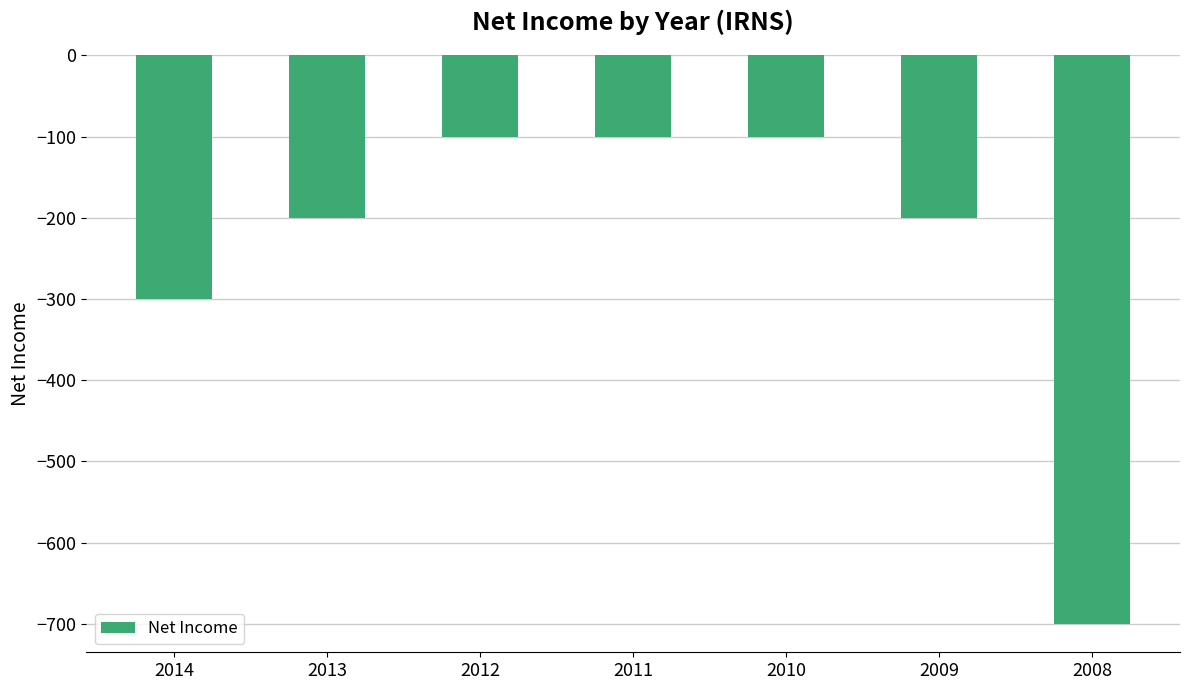

Which has a higher value, 2014 or 2009?

2009